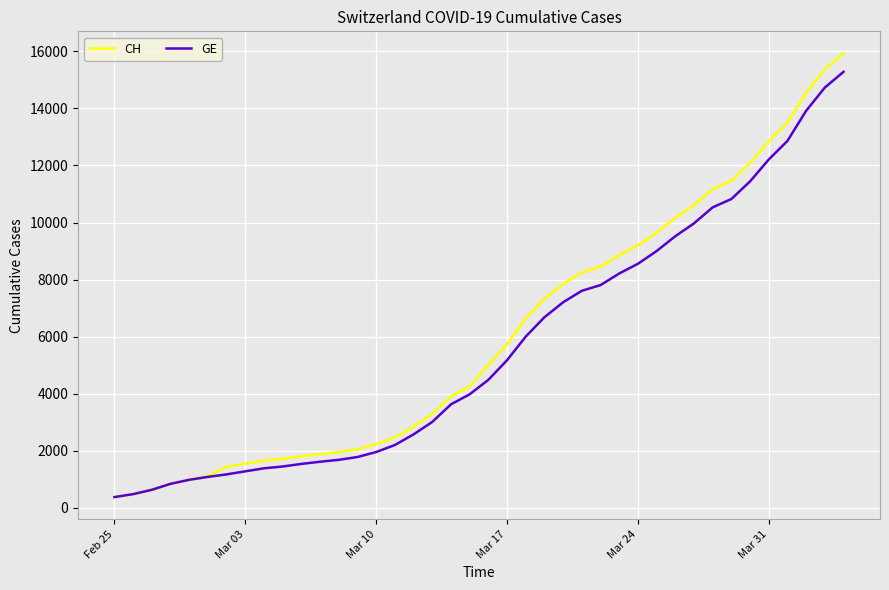

Which series has the largest range (max minus min)?

CH